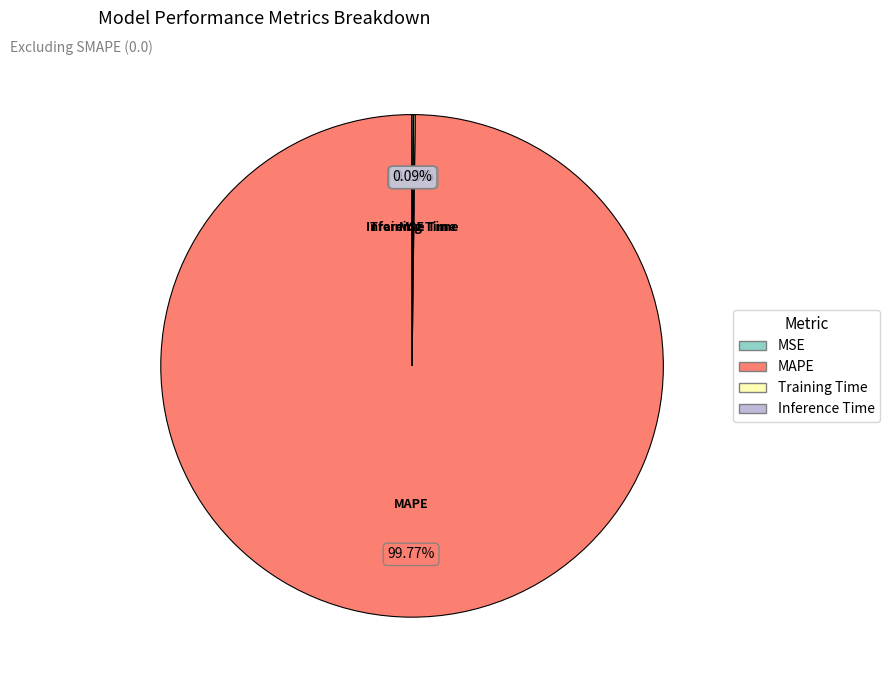

Which category has the biggest portion of the pie?

MAPE